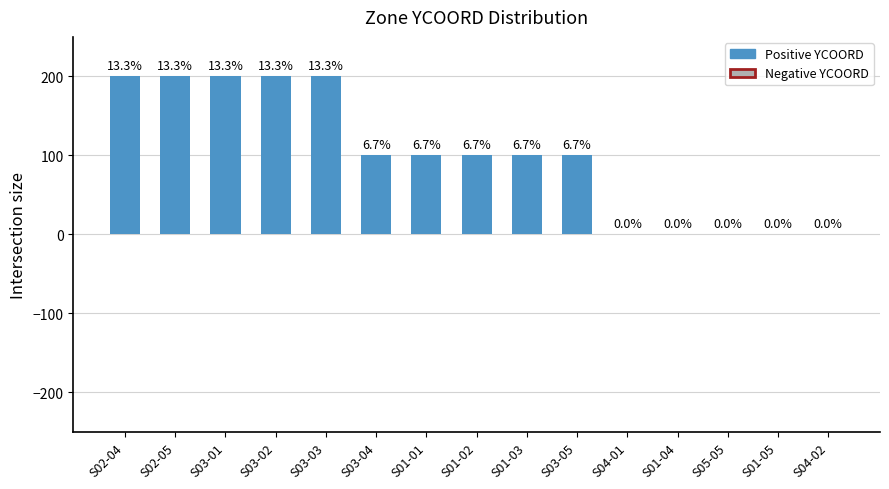

What is the value of the 9th bar from the left?

100